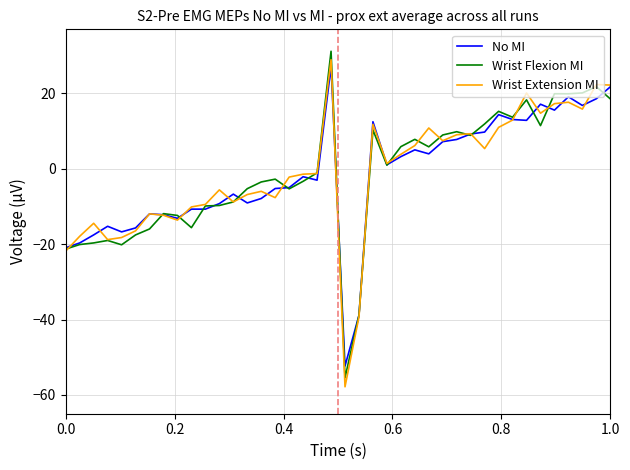

Which series has the widest spread of values?

Wrist Extension MI